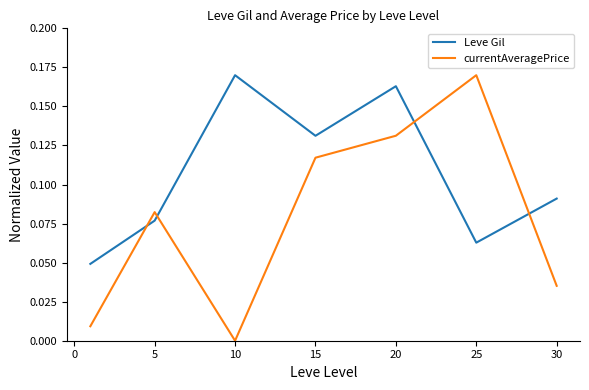

True or false: currentAveragePrice has more than 1 points higher than both neighbors.

True